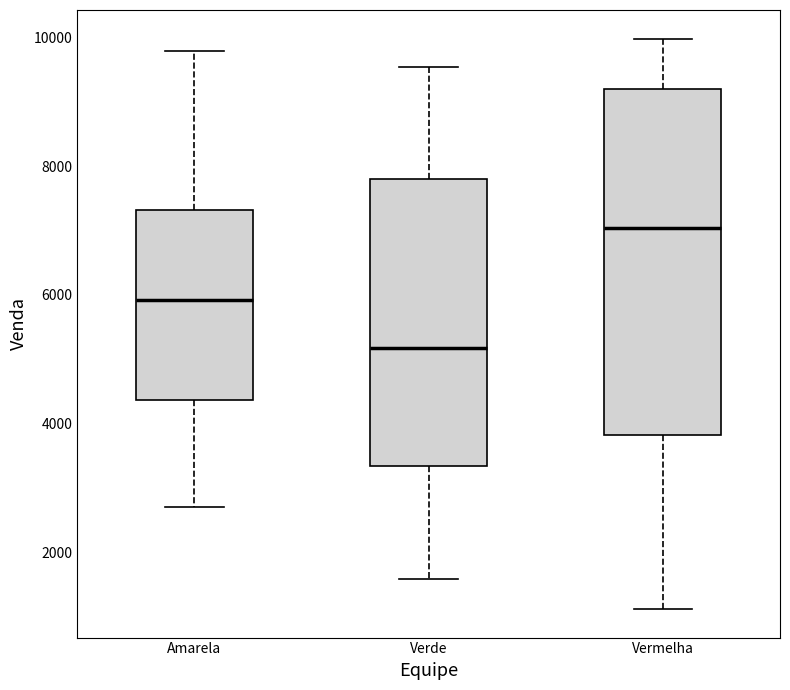

Where does the median line of the box for Amarela sit on the y-axis? The values are not printed on the chart, so give them approximately, as read against the axis.

6000